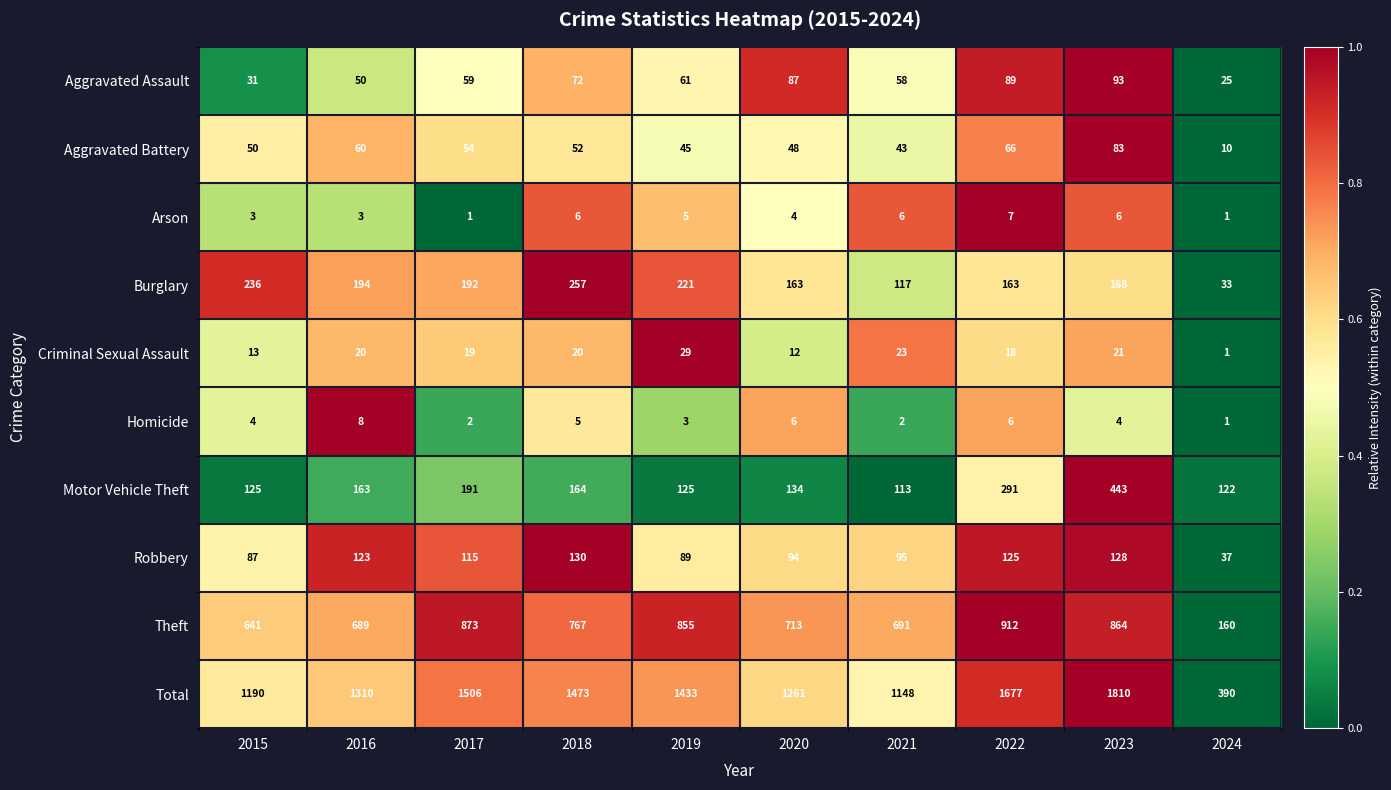

Between 2018 and 2019, which series saw the biggest shift?

Theft